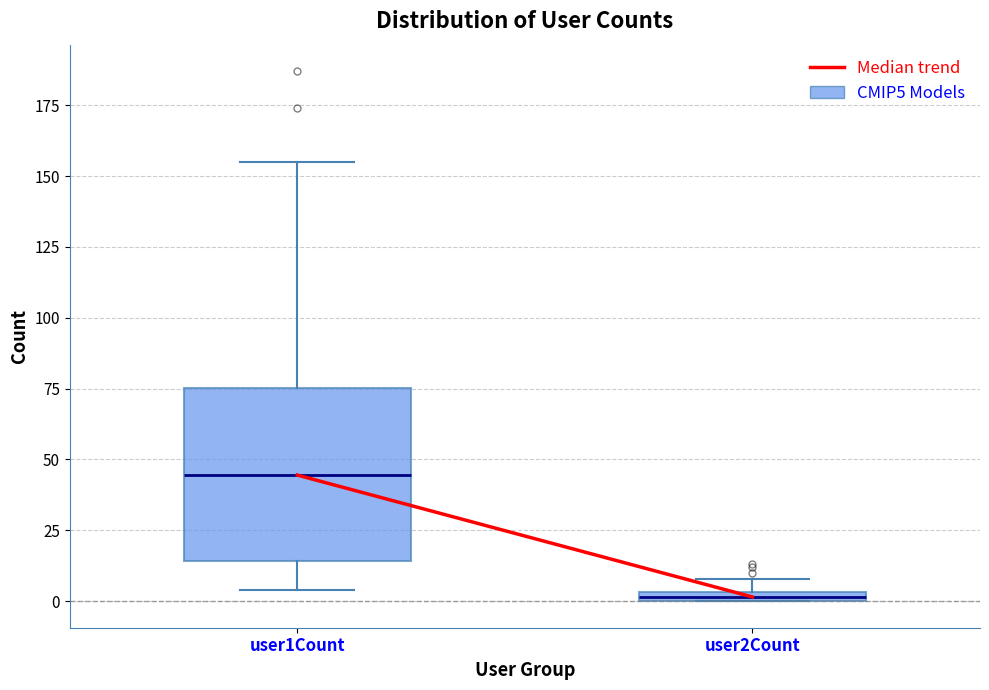

Which box has the highest median line?

user1Count